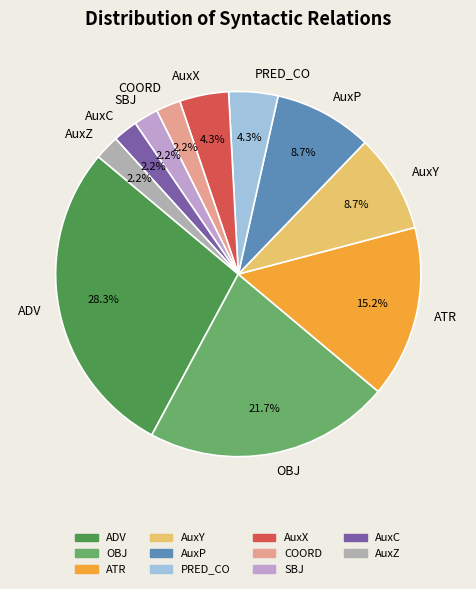

Is AuxC the majority of the pie?

No